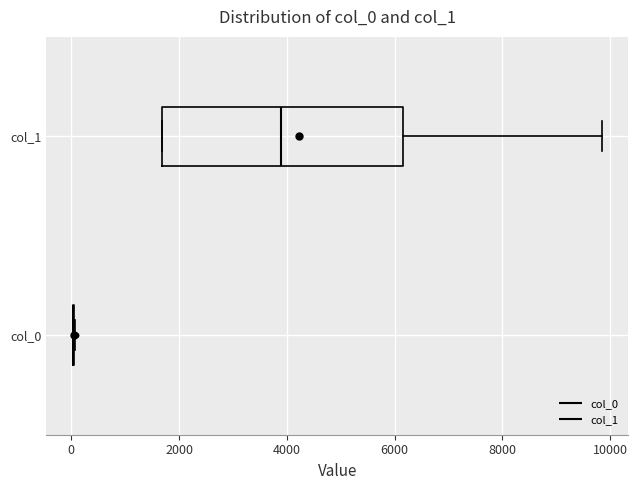

Reading bottom to top, read every box against the x-axis: the position of its median line, the range the box covers, and the ends of its whiskers. The values are not printed on the chart, so give them approximately, as read against the axis.

col_0: box collapsed to a line at 0, whiskers 0 to 0
col_1: median 3800, box 1600 to 6200, whiskers 1600 to 9800